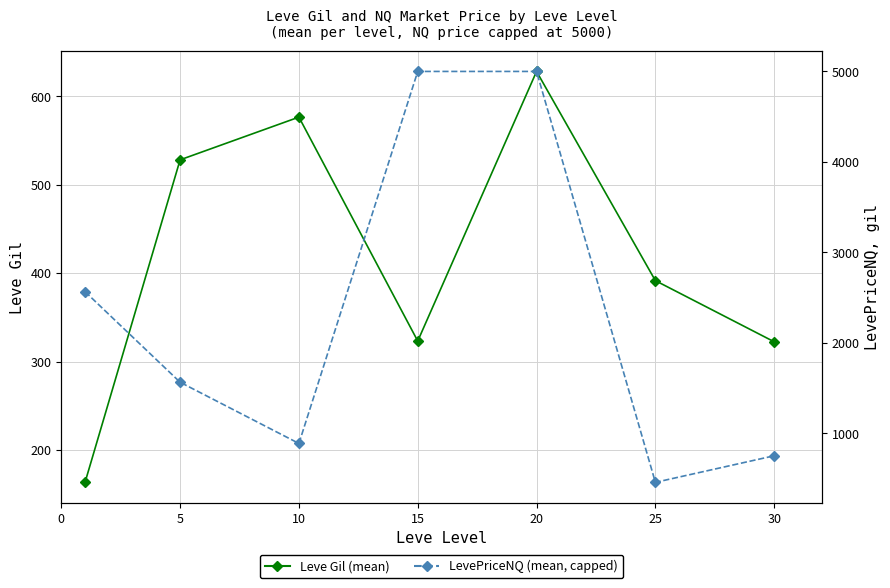

List the series in order of their peak value, lowest first.

Leve Gil, LevePriceNQ